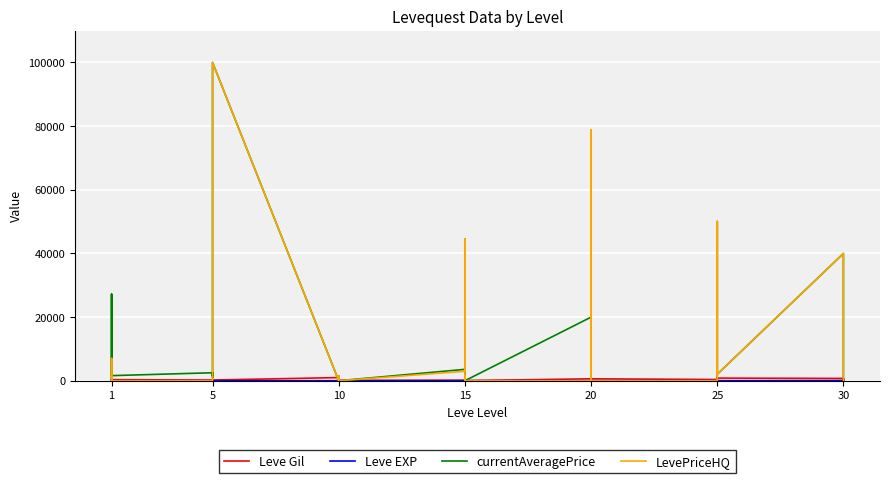

Is this an area chart (filled region under the line)?

No